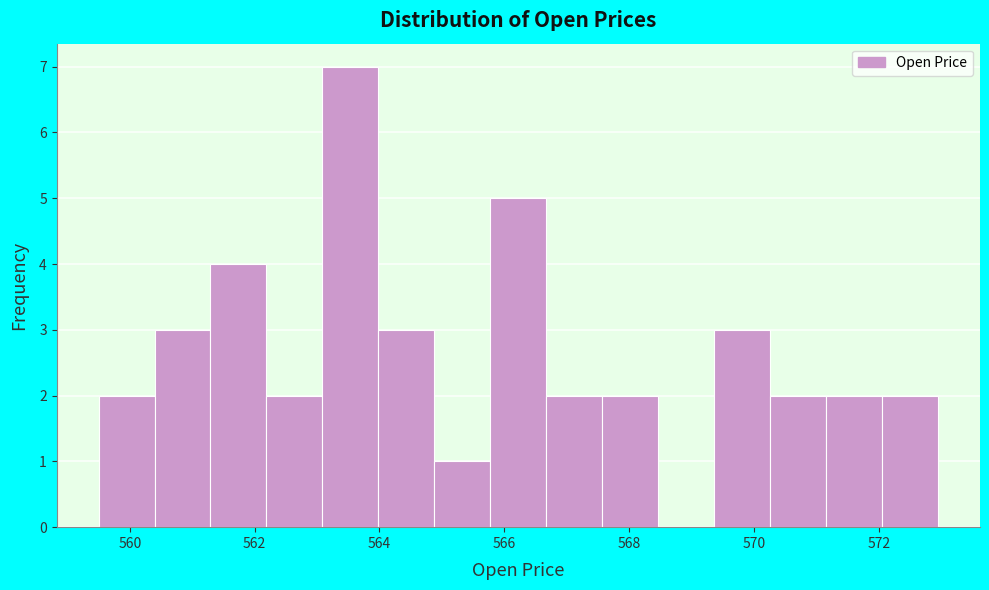

What is the height of the bar covering 560.4 to 561.2 on the x-axis? Neither the bar edges nor the heights are printed on the chart, so give them approximately, as read against the axes.

3